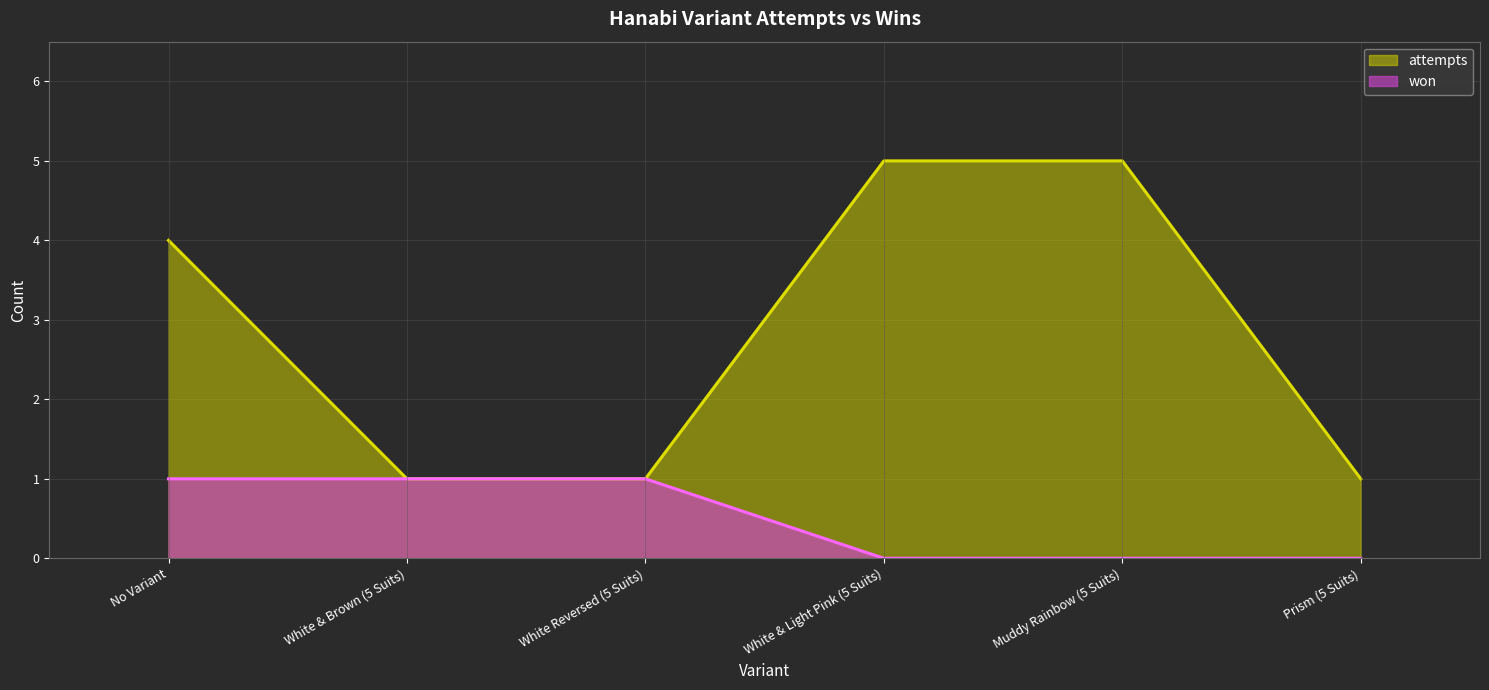

Which category has the lowest value across all series?

White & Light Pink (5 Suits)